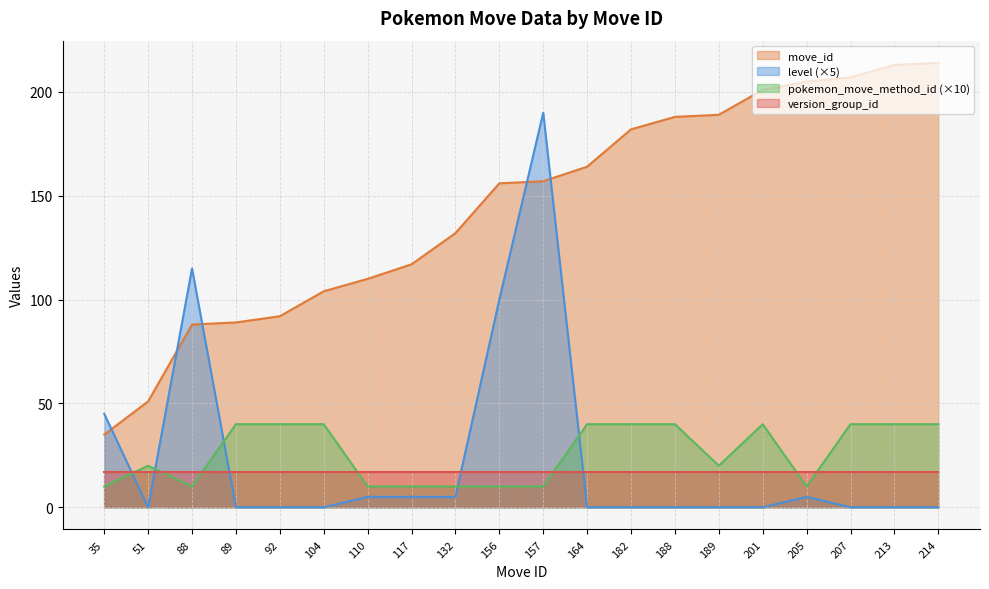

What is the spread (max minus min) of values at 89?

89